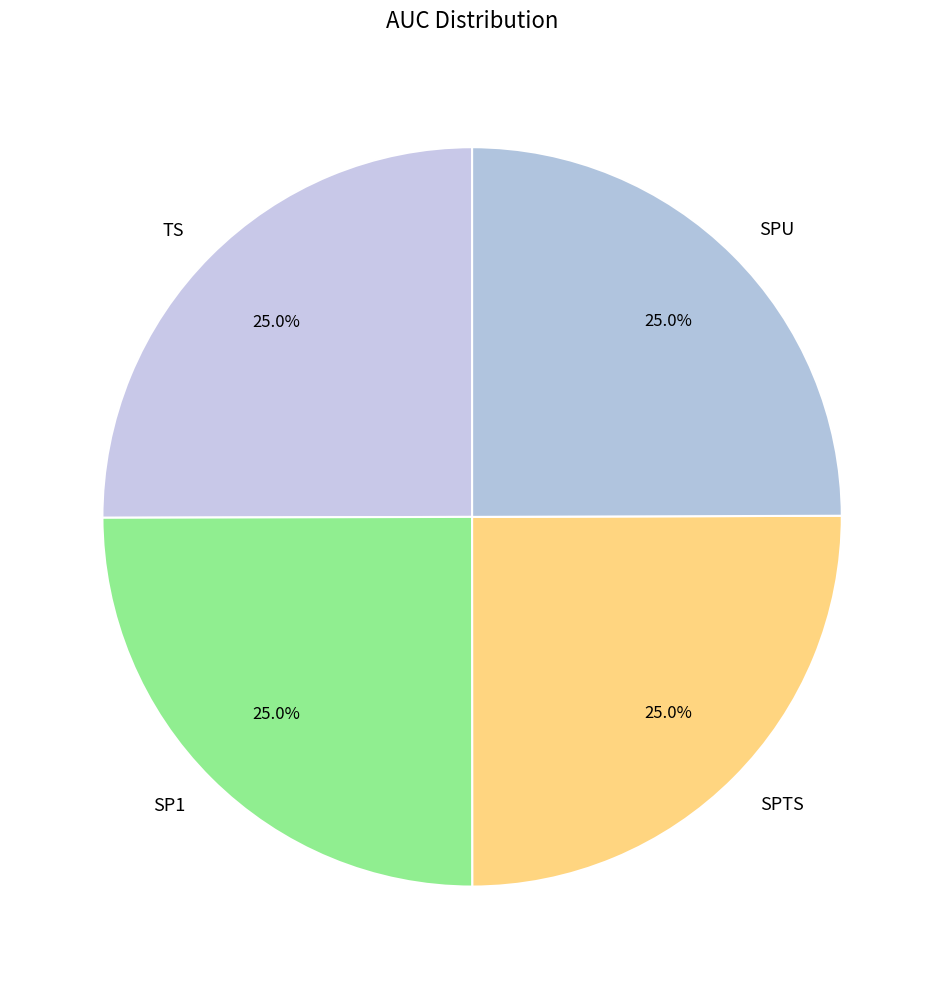

What percentage is NOT represented by TS?

75.0%